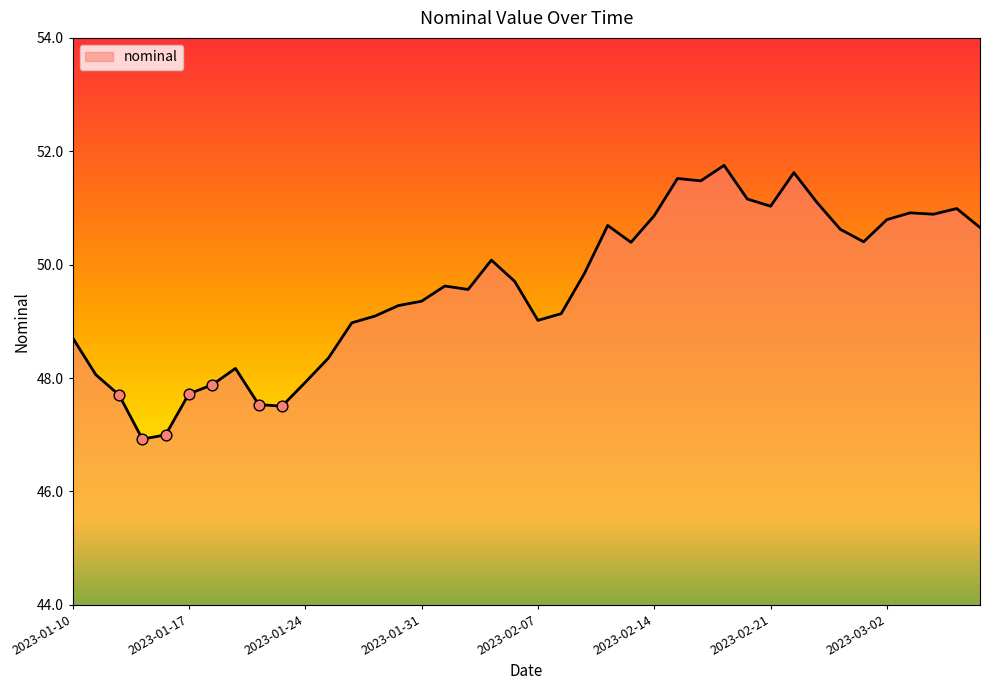

What is the smallest value displayed?

46.9